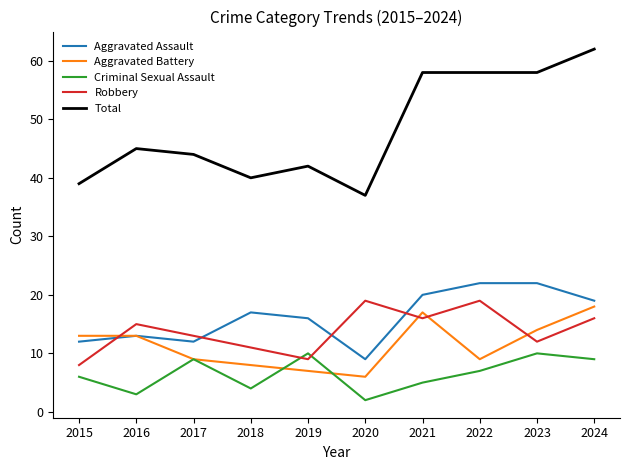

Is the value of Total at 2024 greater than the value of Aggravated Battery at 2017?

Yes